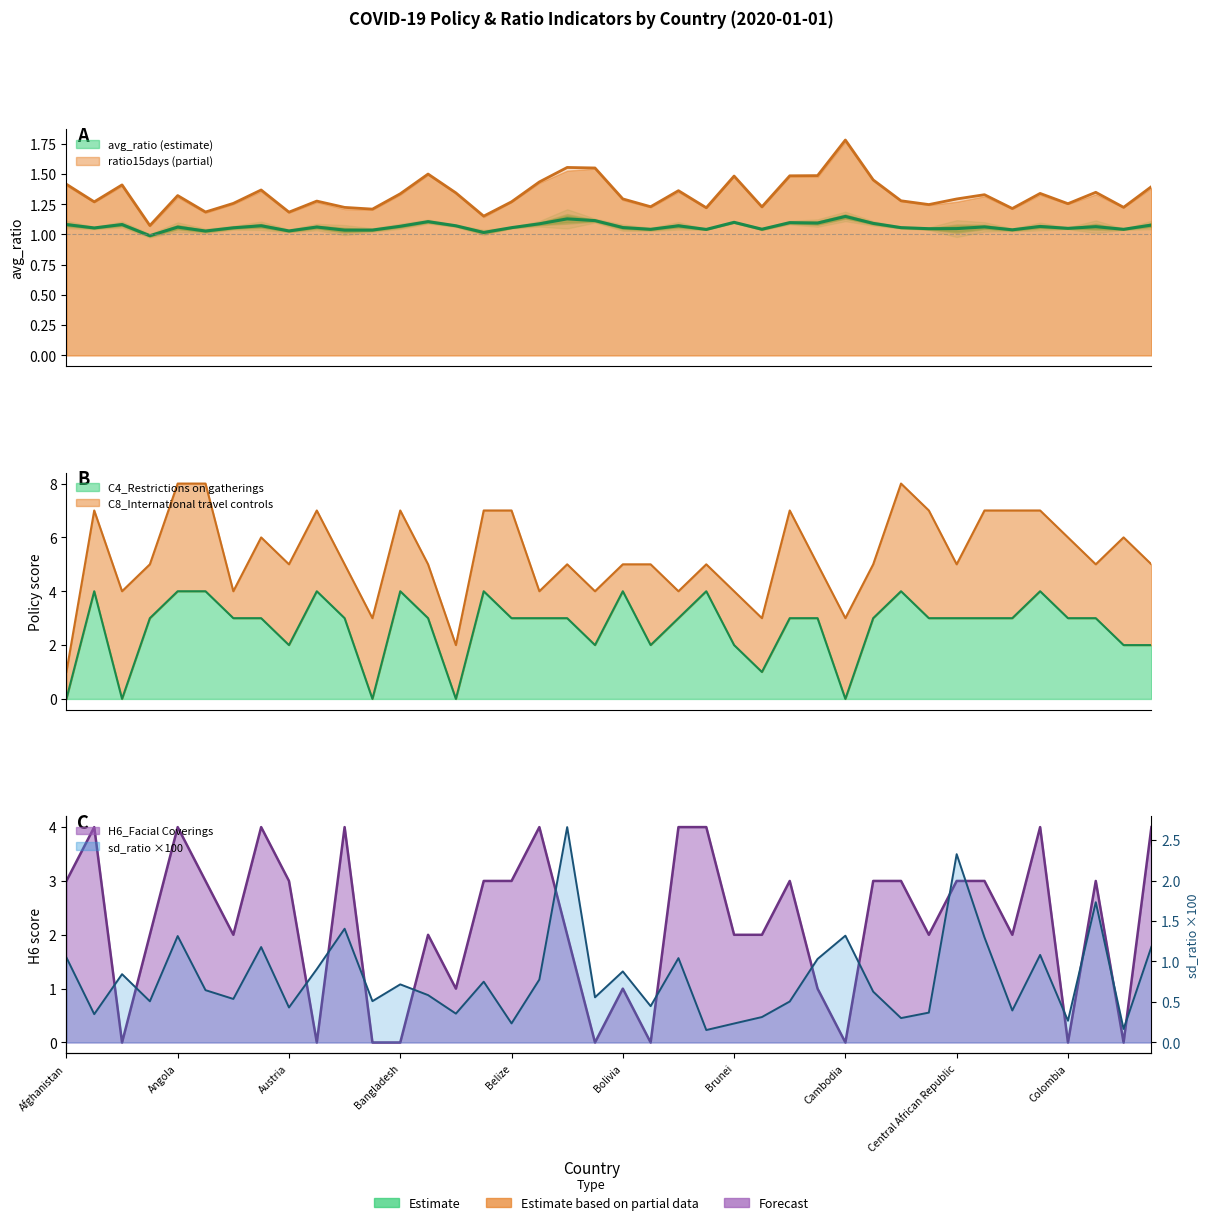

Which series has the largest total across all categories?

C4_Restrictions on gatherings